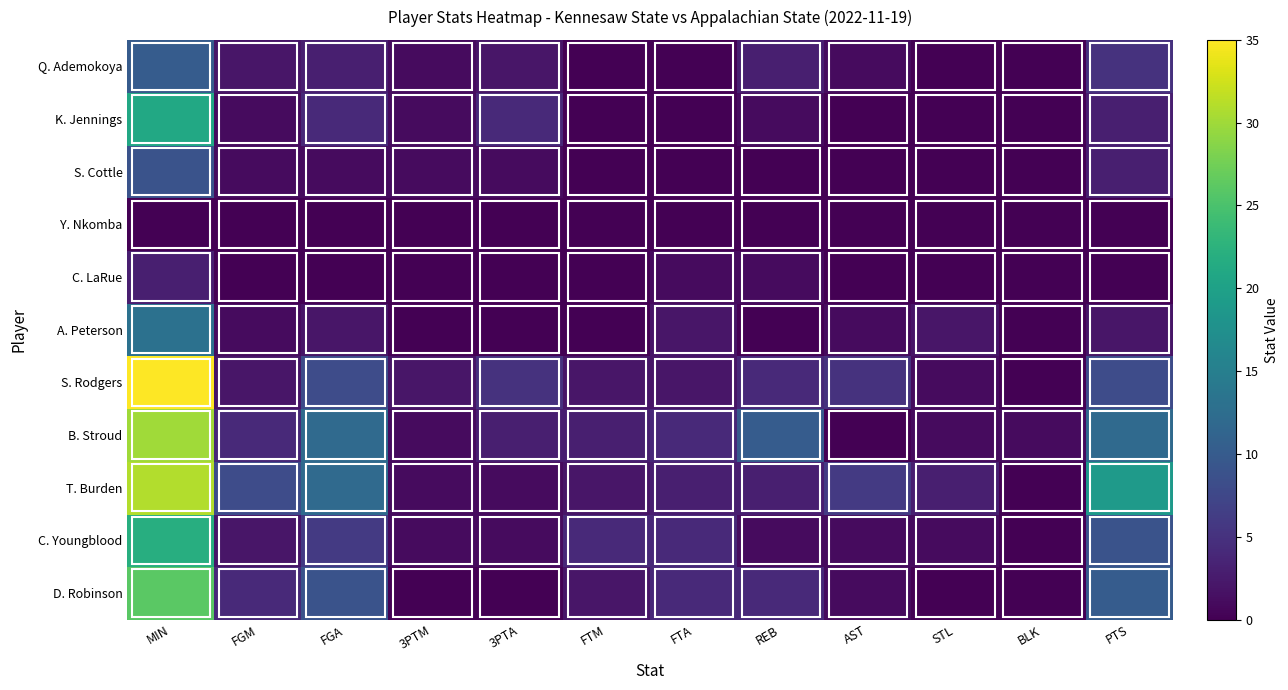

What is the difference between the highest and lowest values at FTA?

4